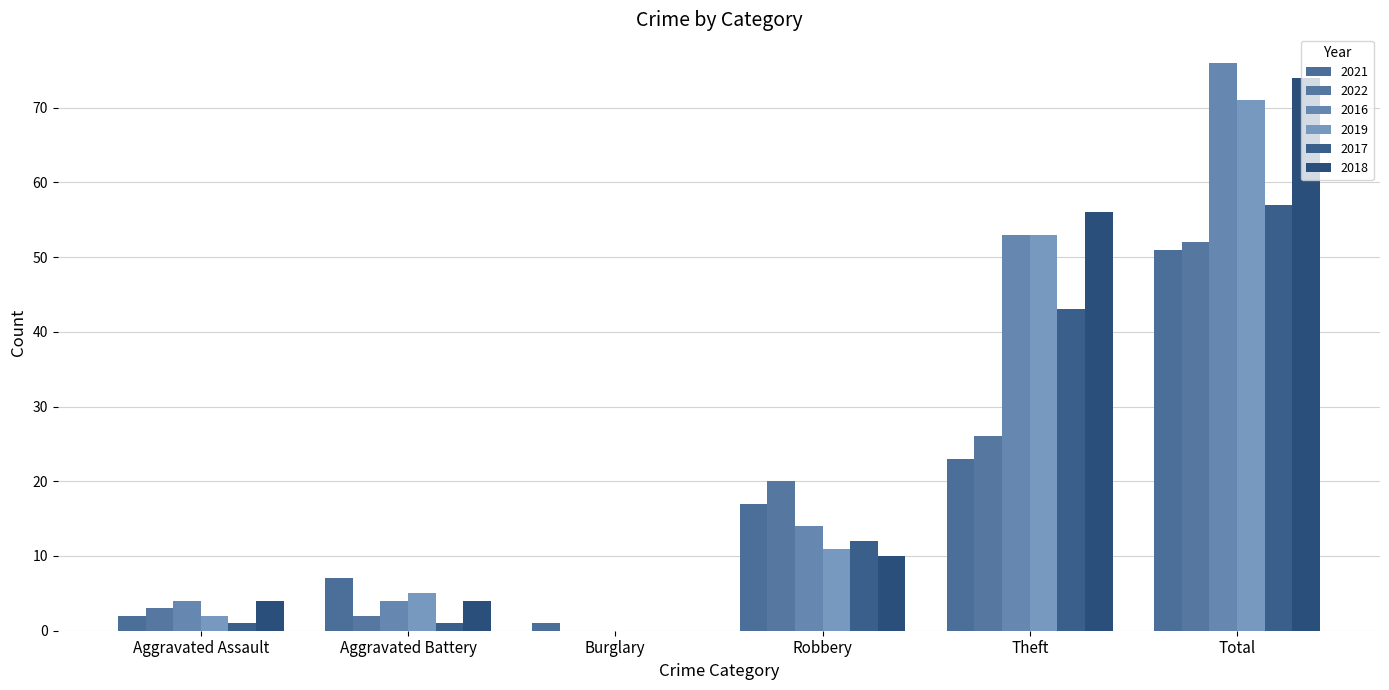

Which series has the widest spread of values?

2016